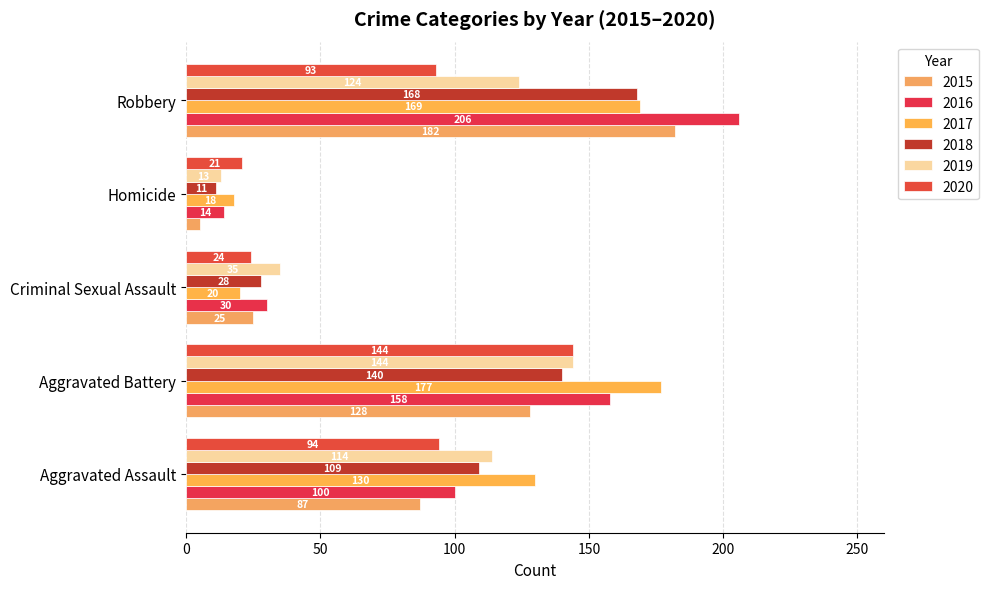

Which series has the largest range (max minus min)?

2016